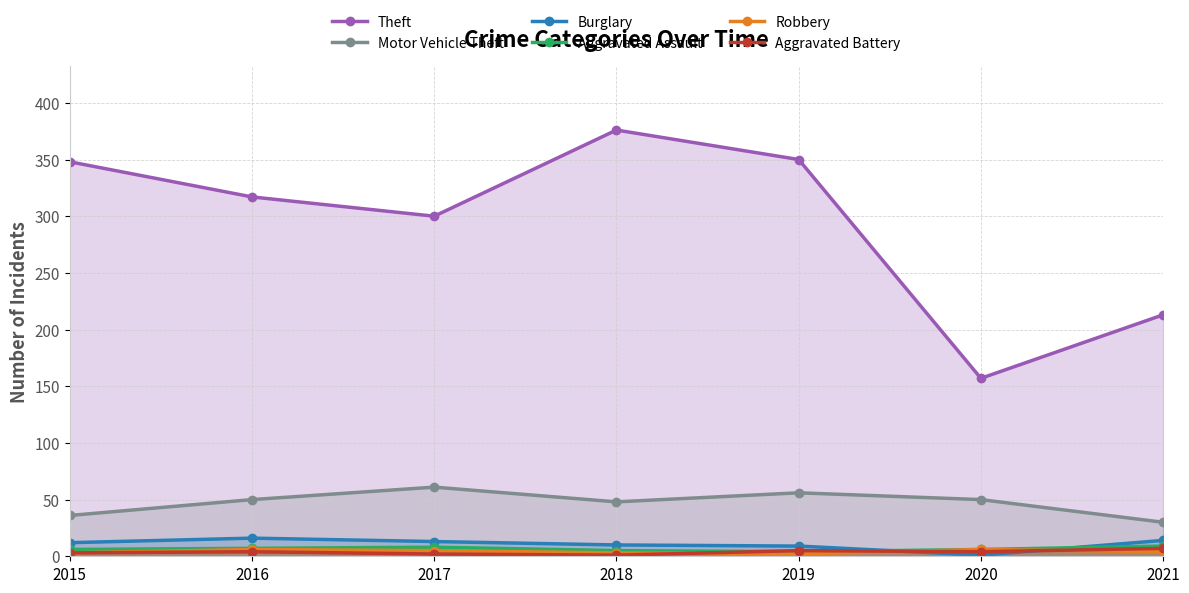

Reading left to right, transcribe all the data shown in this chart.

Theft: 2015=348	2016=317	2017=300	2018=376	2019=350	2020=157	2021=213
Motor Vehicle Theft: 2015=36	2016=50	2017=61	2018=48	2019=56	2020=50	2021=30
Burglary: 2015=12	2016=16	2017=13	2018=10	2019=9	2020=1	2021=14
Aggravated Assault: 2015=6	2016=7	2017=8	2018=5	2019=4	2020=6	2021=9
Robbery: 2015=3	2016=6	2017=5	2018=3	2019=2	2020=6	2021=4
Aggravated Battery: 2015=3	2016=4	2017=2	2018=1	2019=5	2020=4	2021=7